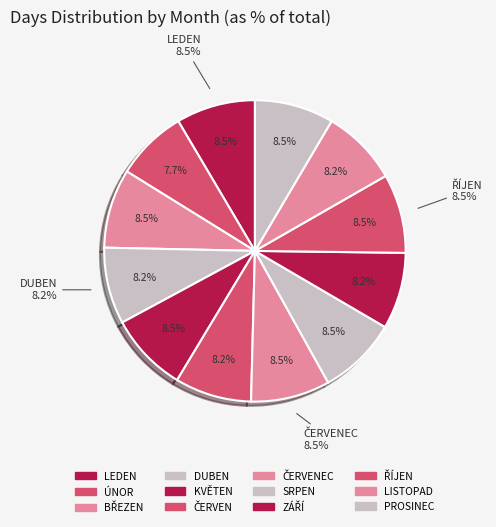

What percentage is the LEDEN slice, to the nearest percent?

9%